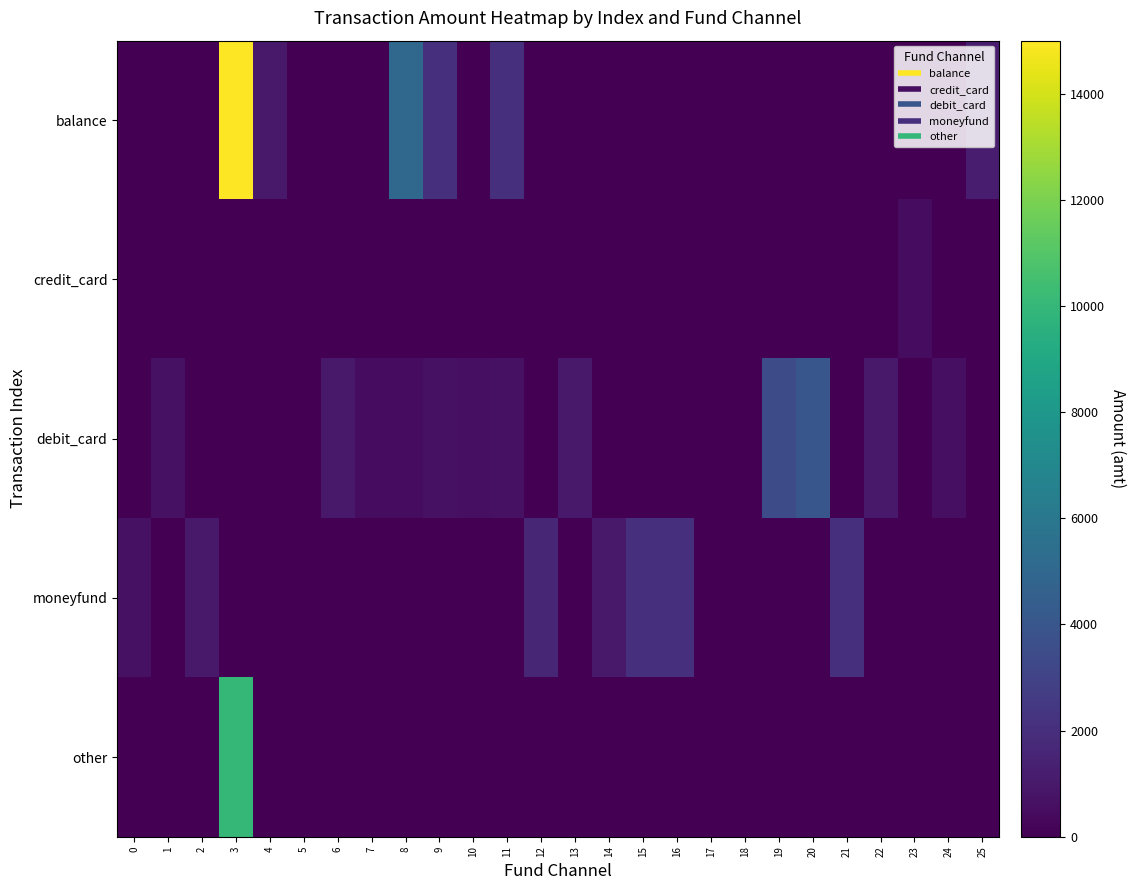

What is the difference between the highest and lowest values at 1?

648